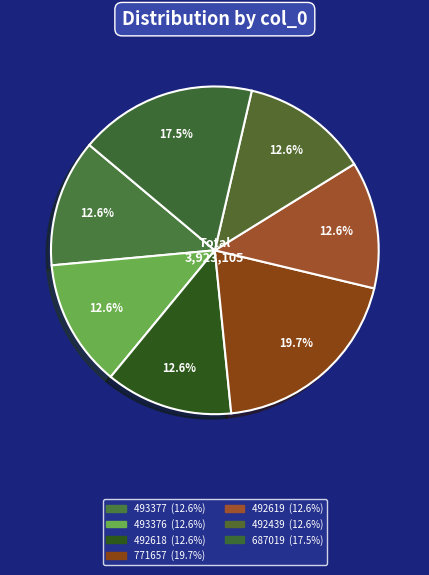

Is there a majority slice in this chart?

No